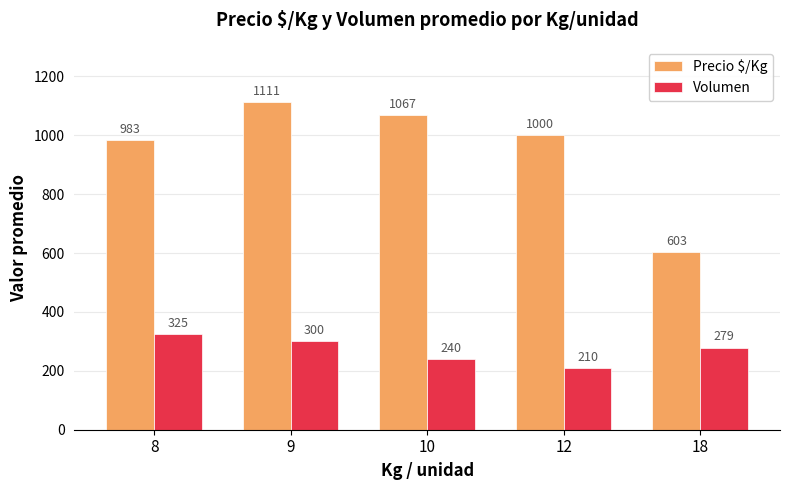

How many data points in Precio $/Kg are less than 1000?

2